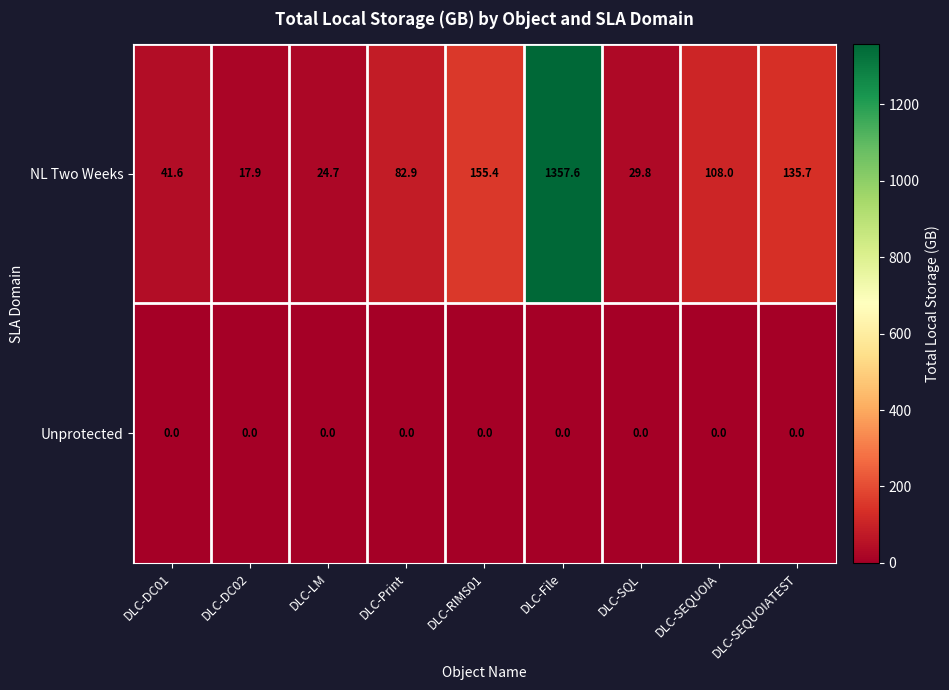

At which category is the sum across all series the highest?

DLC-File